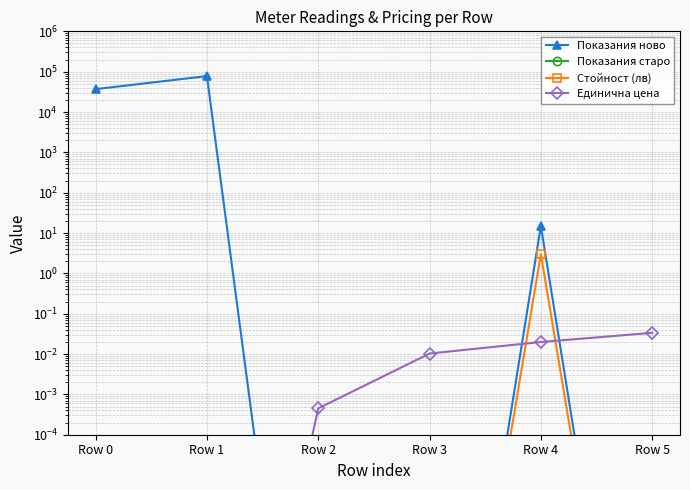

What are all the series names shown in the legend?

Показания ново, Показания старо, Стойност (лв), Единична цена